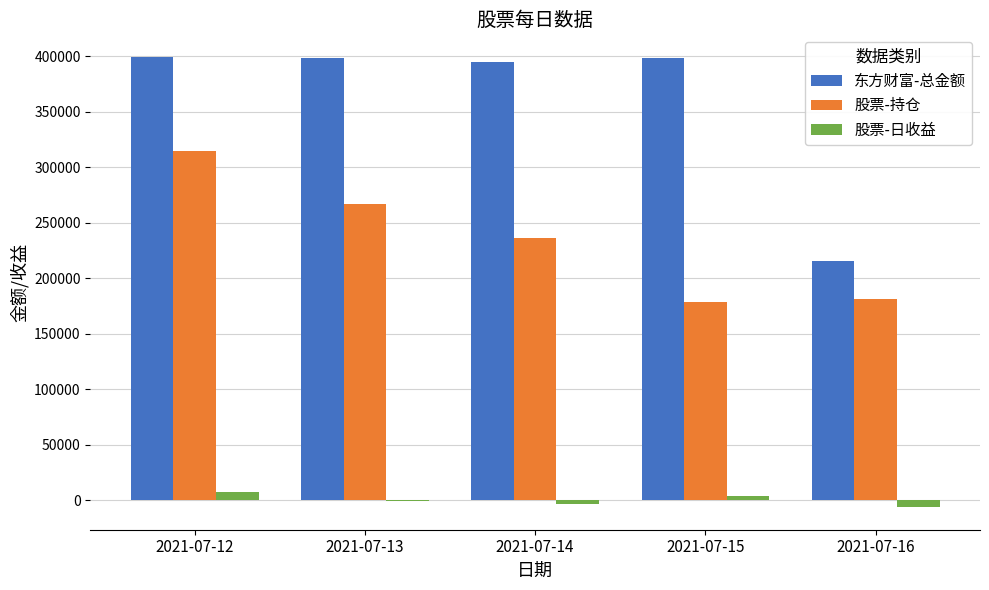

Where is 东方财富-总金额 nearest to the value 307595?

2021-07-14